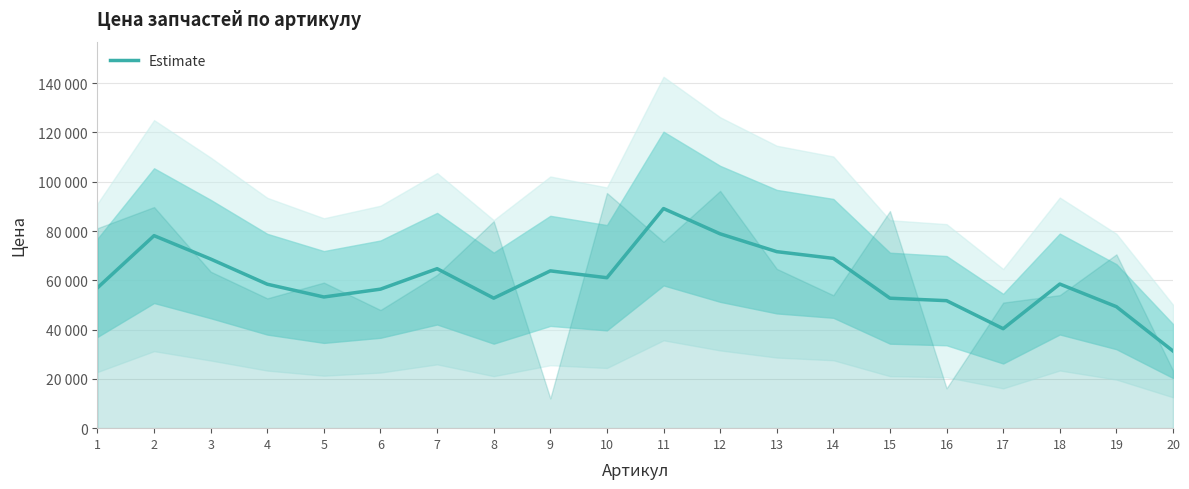

What is the difference between the maximum and minimum values?

57807.7